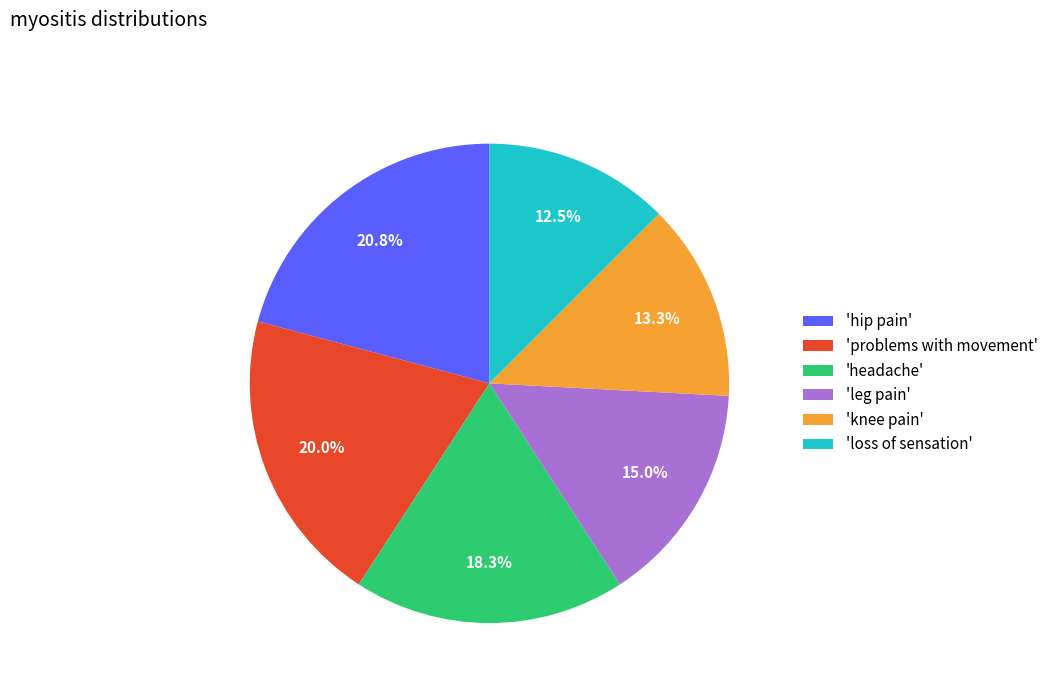

Combined, do 'leg pain' and 'knee pain' account for over 50%?

No